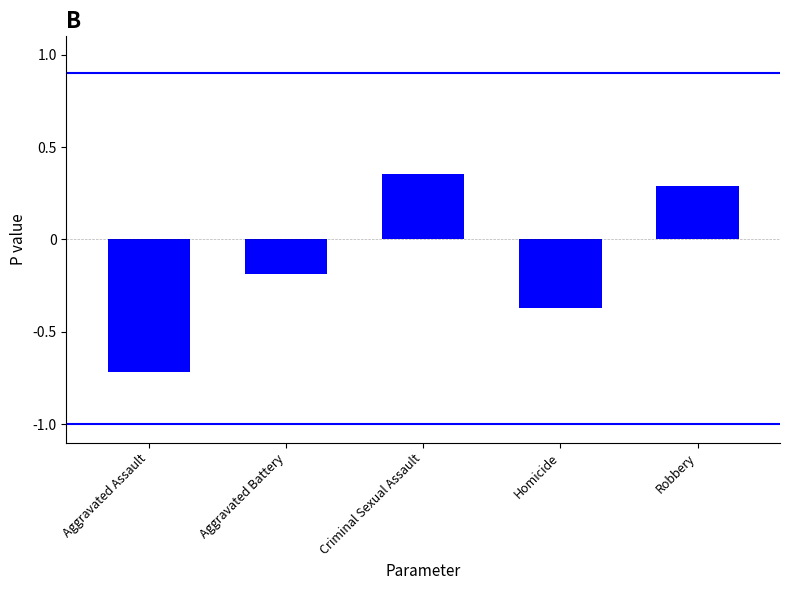

The chart shows a value of -0.1 at Homicide. True or false?

False